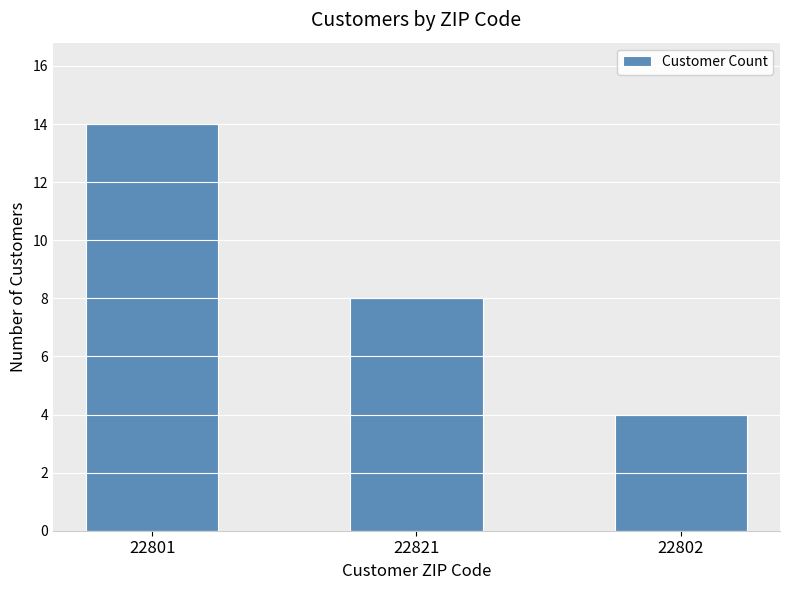

What is the sum of the values at 22802 and 22801?

18